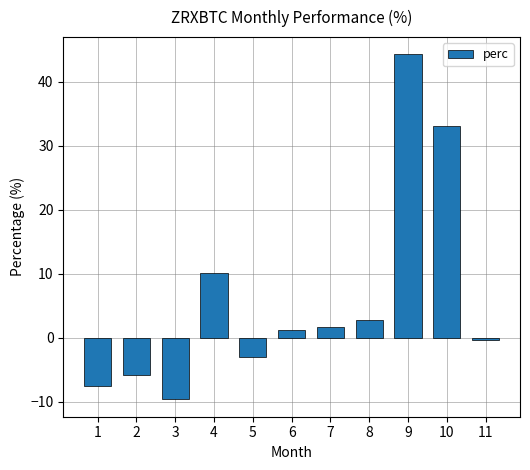

What is the value of the 5th bar from the left?

-3.0